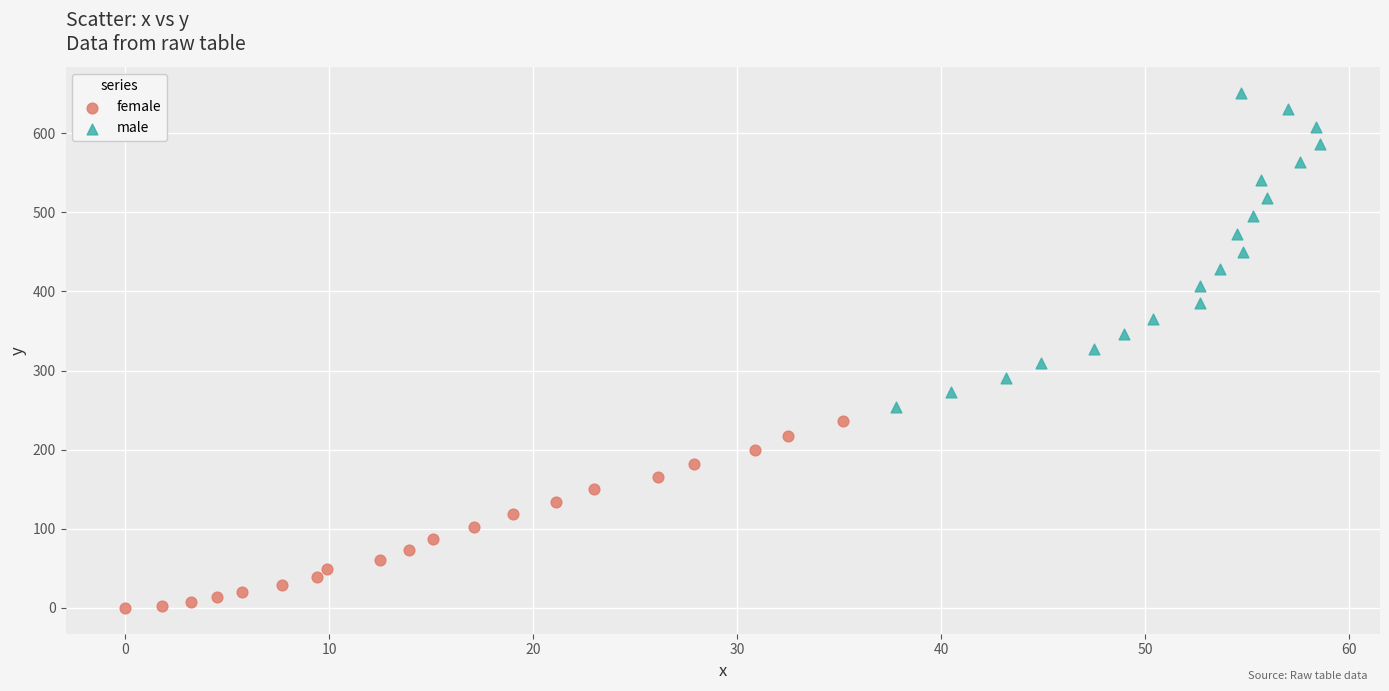

Which series contains the highest Y value?

male